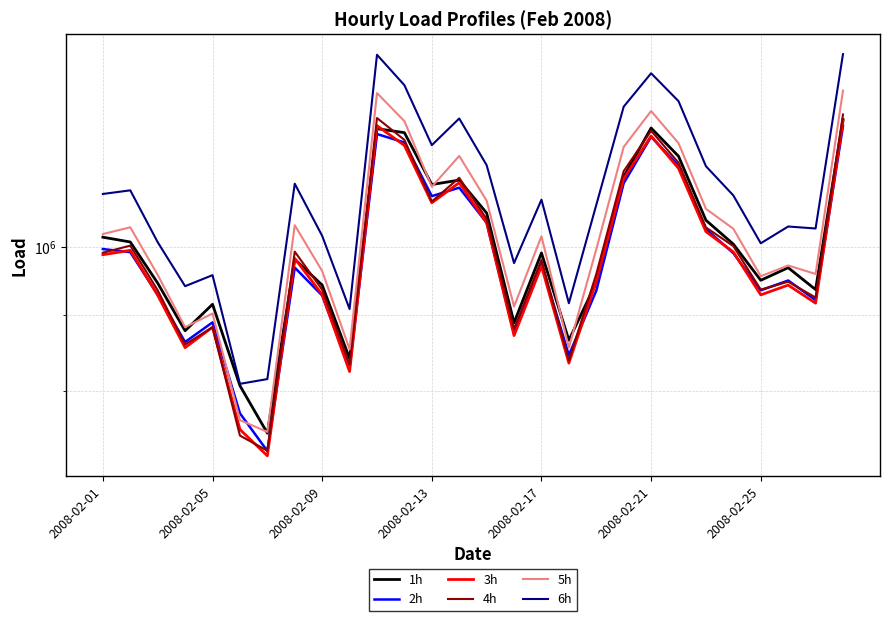

How many interior local valleys does the 3h series have?

8